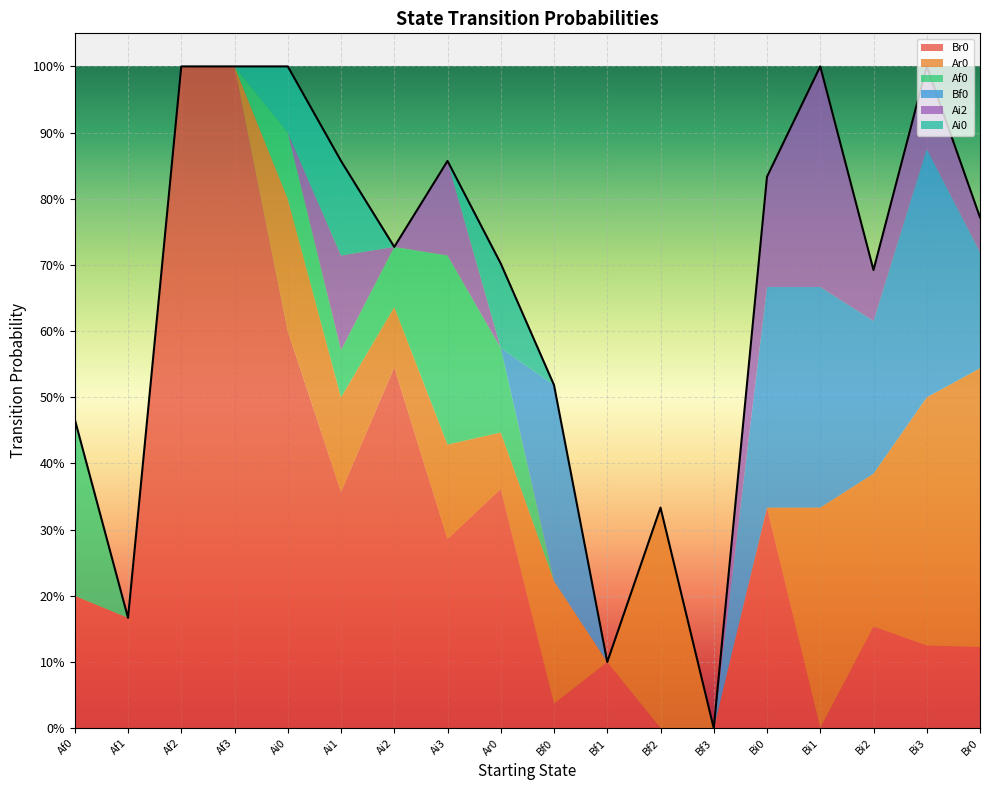

True or false: Ai0 has more than 1 interior local peaks.

True